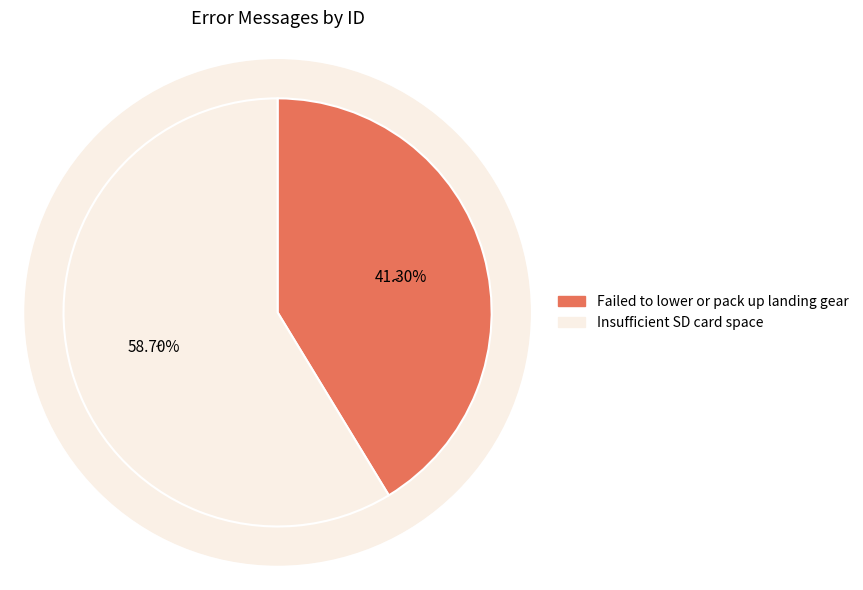

Is it true that Insufficient SD card space is 71% of the pie?

False